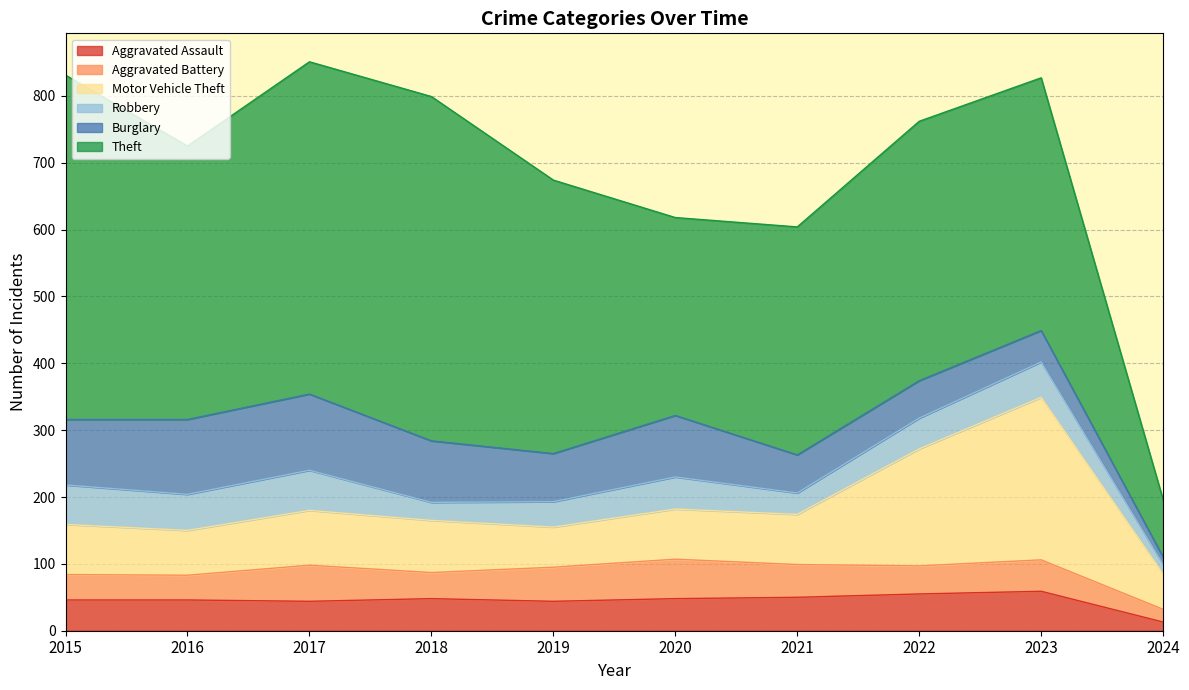

What is the average value of the Aggravated Assault series?

45